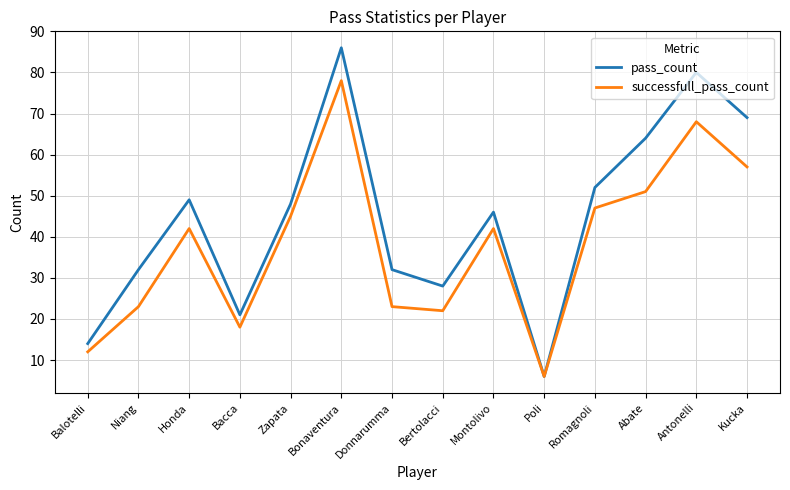

In successfull_pass_count, how many points are lower than both neighbors (excluding endpoints)?

3